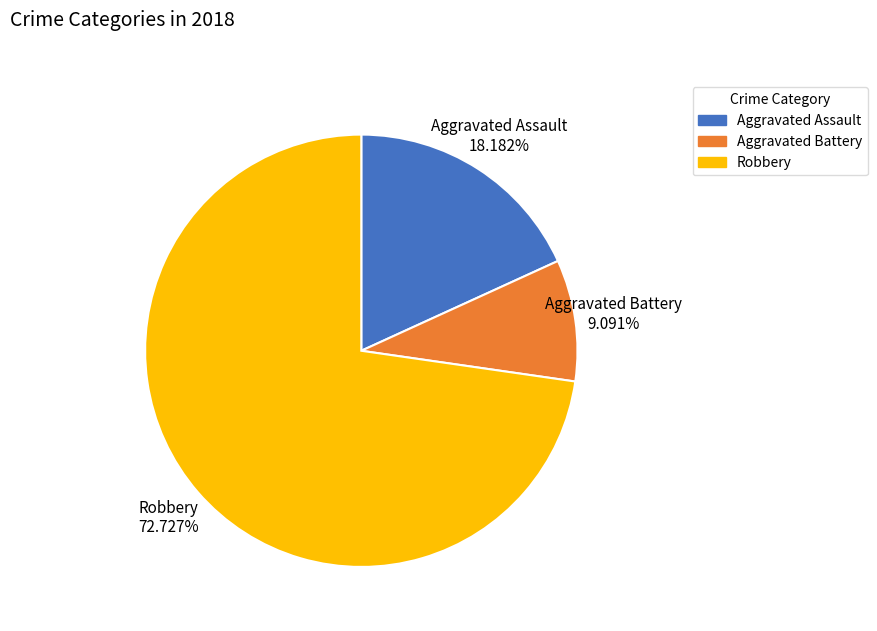

Count the number of slices in the pie.

3